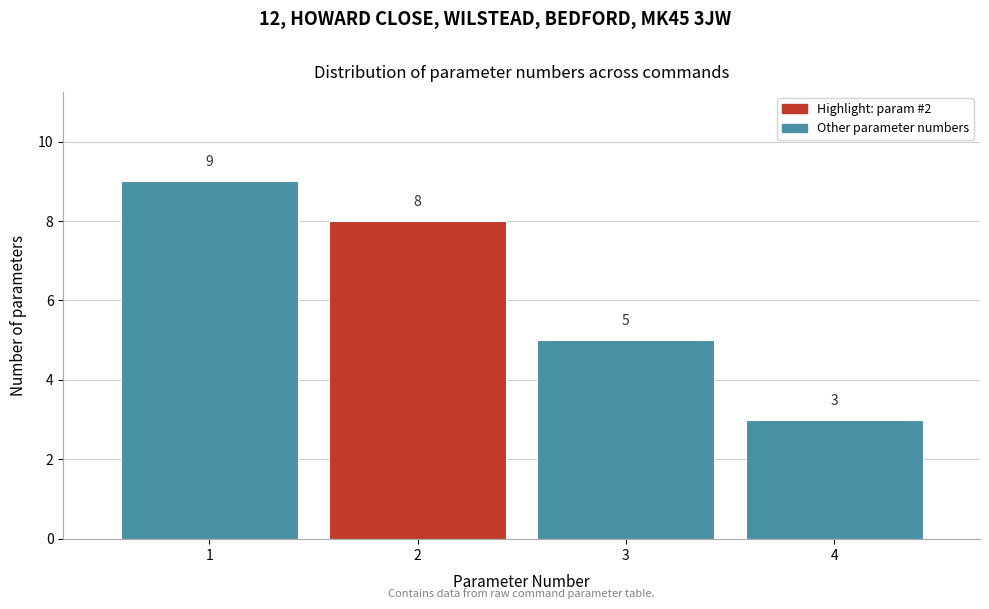

Reading left to right, list all the values displayed in this chart.

9	8	5	3